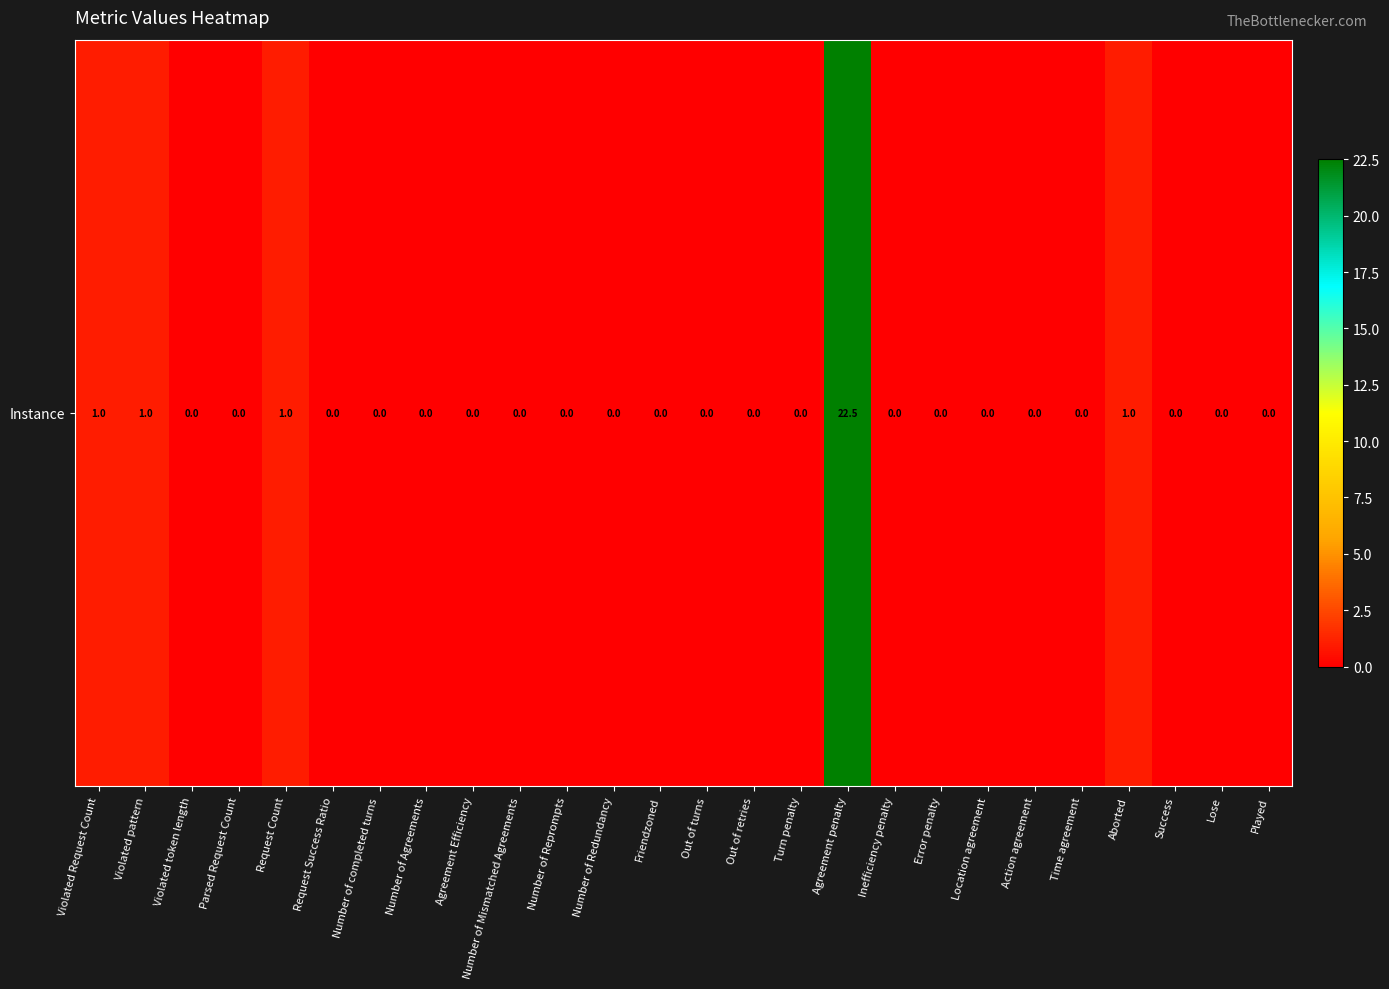

Which has a higher value, Number of Agreements or Location agreement?

Number of Agreements